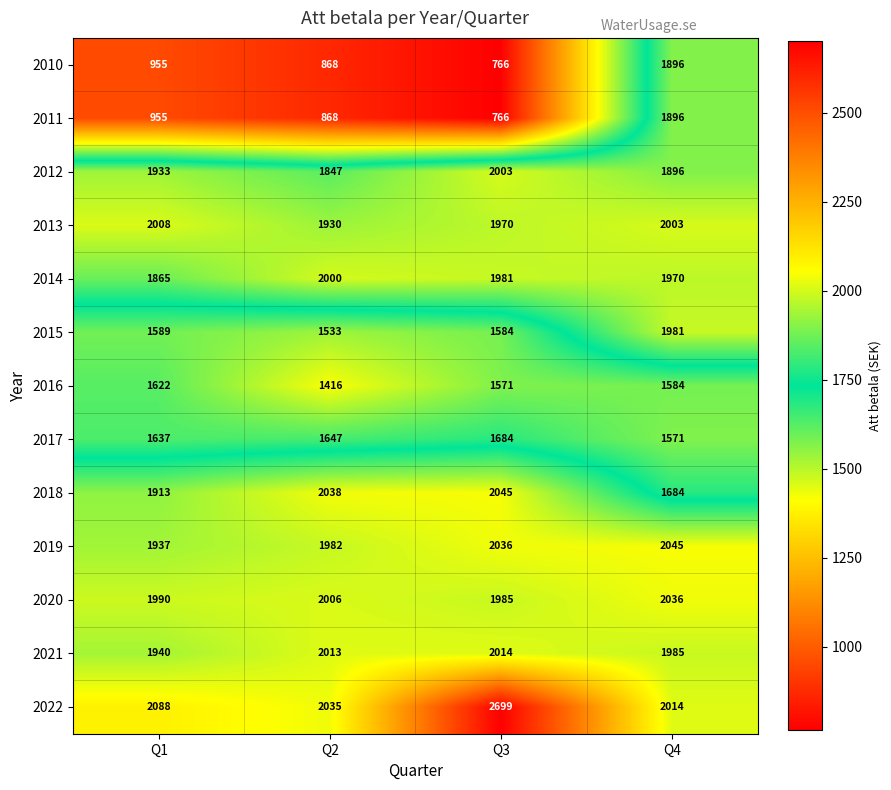

Which series has the largest total across all categories?

2022